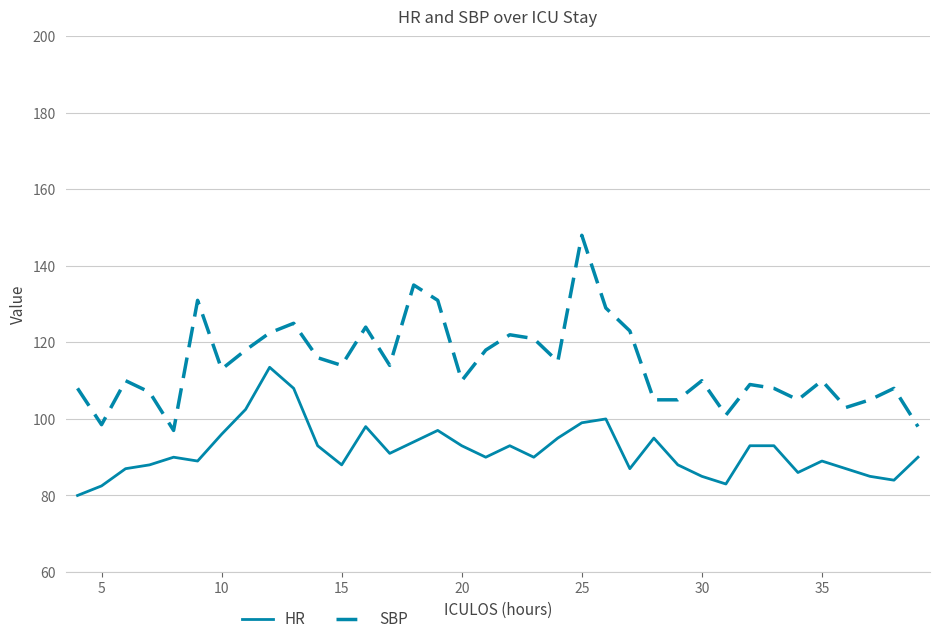

What is the minimum value shown in the chart?

80.0